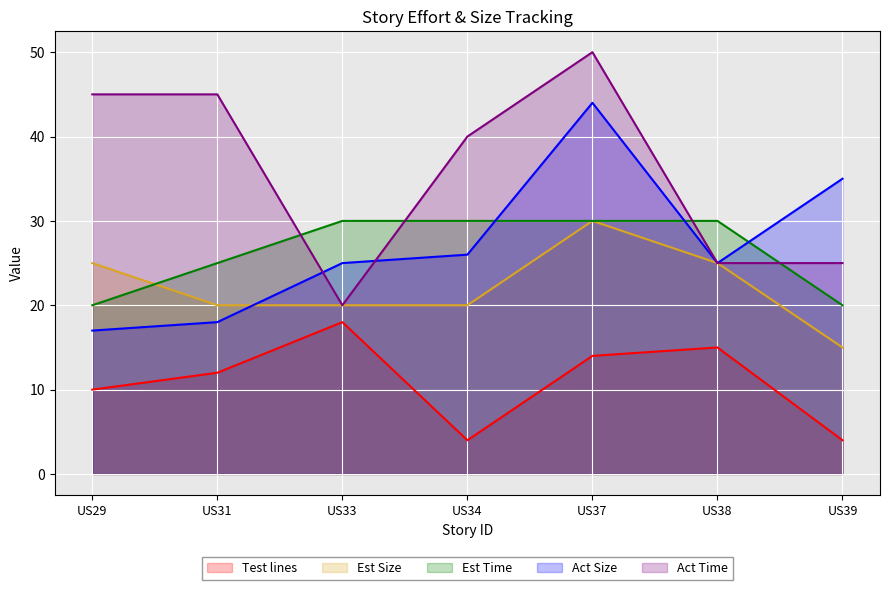

Between US34 and US37, which series saw the biggest shift?

Act Size